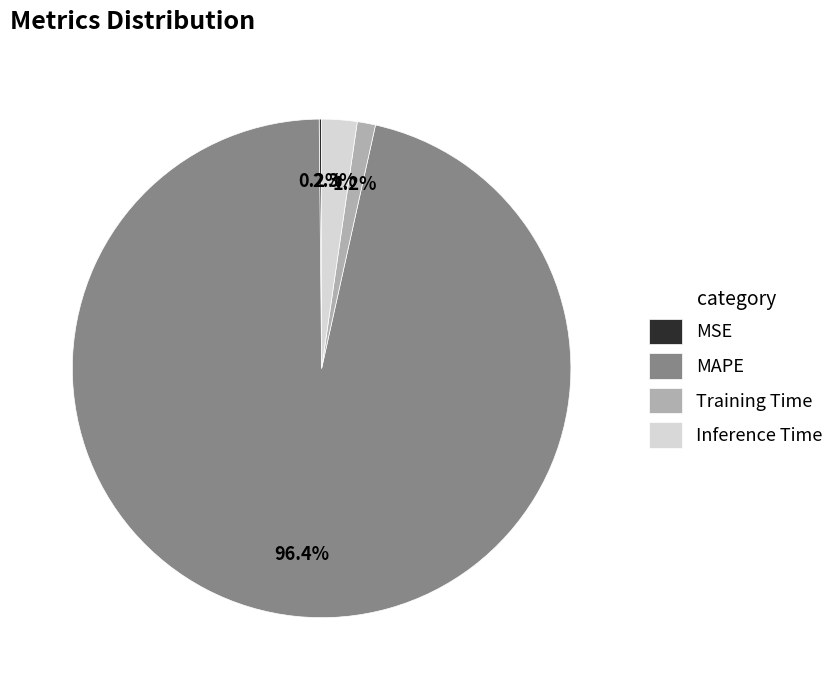

What portion of the pie excludes Inference Time?

97.7%